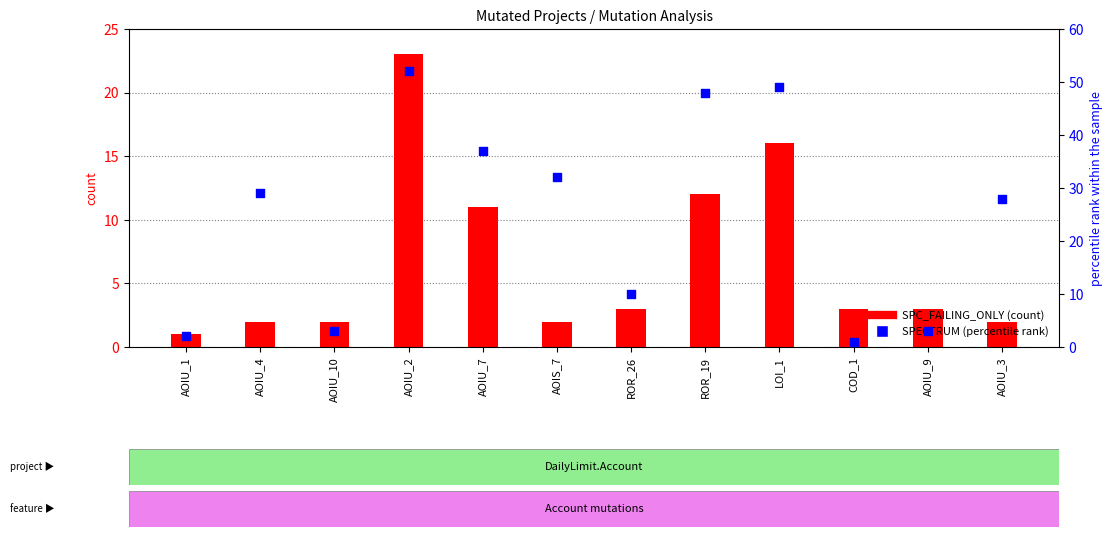

Which series reaches the minimum Y coordinate?

SPC_FAILING_ONLY (count)